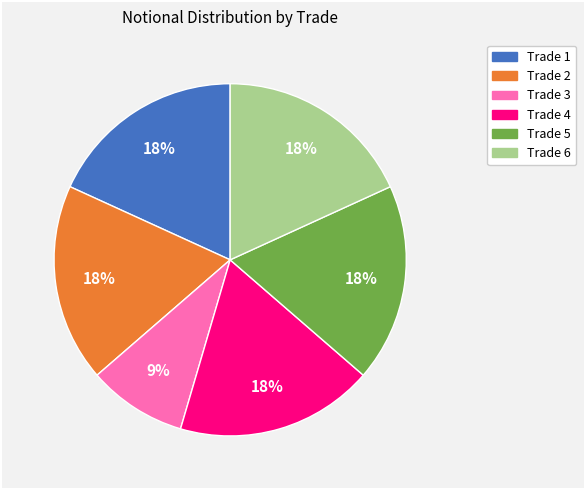

How many segments does this pie chart have?

6